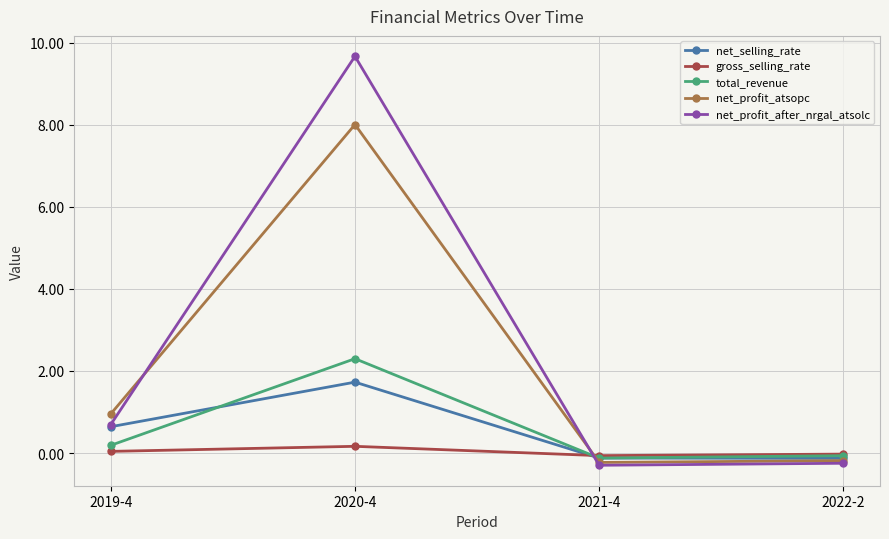

Which label corresponds to the largest value in the chart?

2020-4